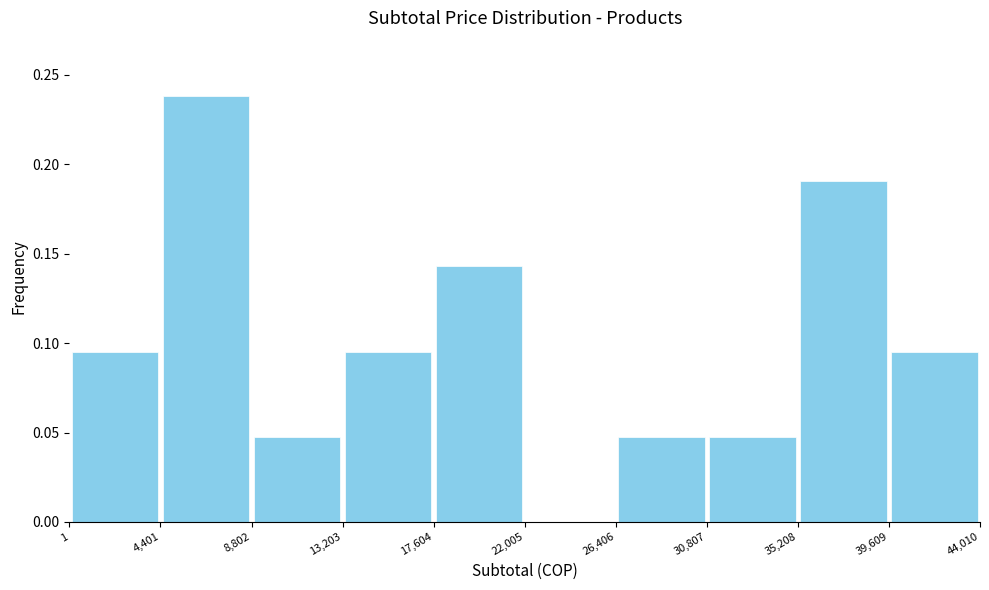

Which range on the x-axis has the tallest bar?

4,401 to 8,802